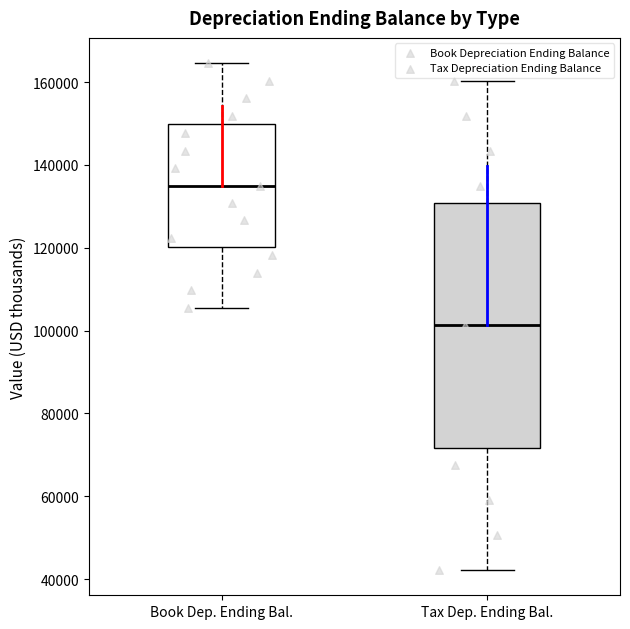

Which box has the highest median line?

Book Dep. Ending Bal.